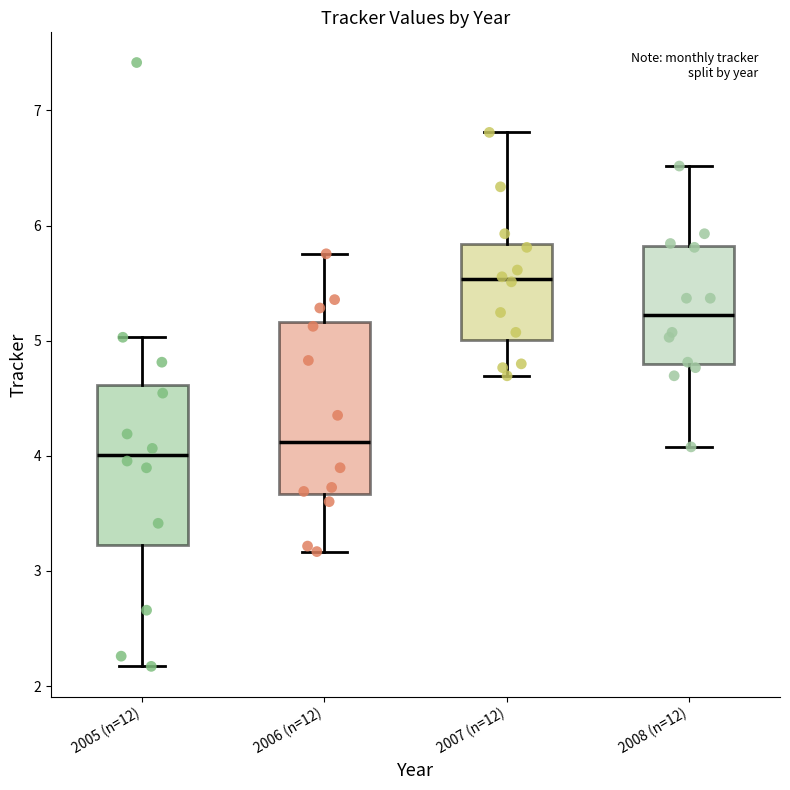

Reading left to right, transcribe this box plot: for each box, give where its median line is, the range the box spans, and where its two whiskers end, as read against the y-axis. The values are not printed on the chart, so give them approximately, as read against the axis.

2005 (n=12): median 4.0, box 3.2 to 4.6, whiskers 2.2 to 5.0
2006 (n=12): median 4.1, box 3.7 to 5.2, whiskers 3.2 to 5.8
2007 (n=12): median 5.5, box 5.0 to 5.8, whiskers 4.7 to 6.8
2008 (n=12): median 5.2, box 4.8 to 5.8, whiskers 4.1 to 6.5